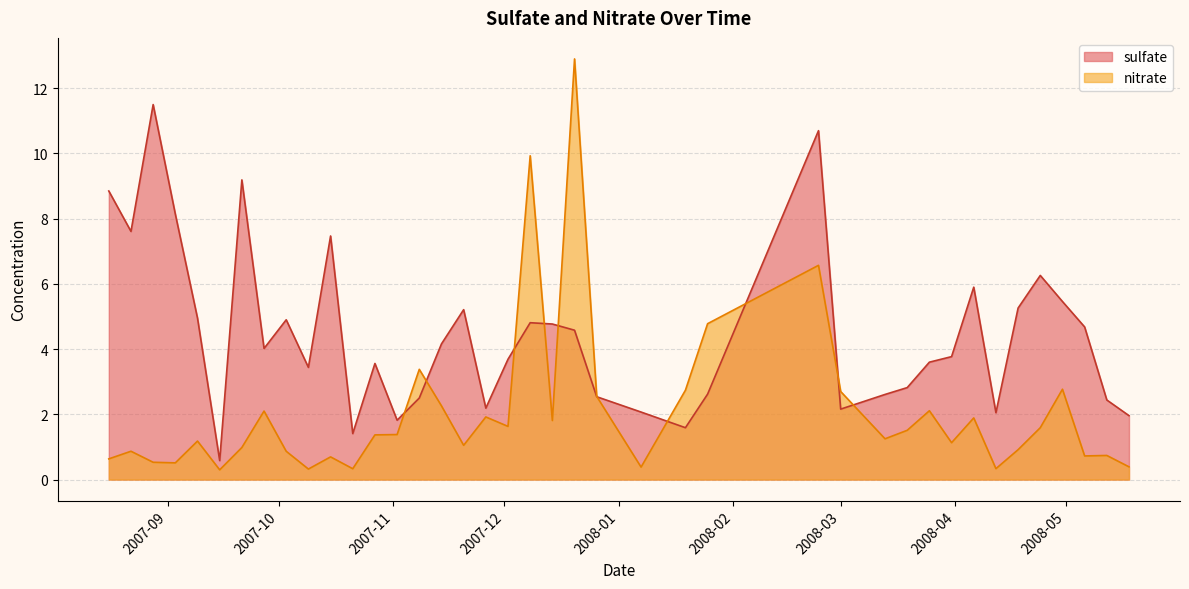

True or false: sulfate and nitrate intersect in this chart.

True